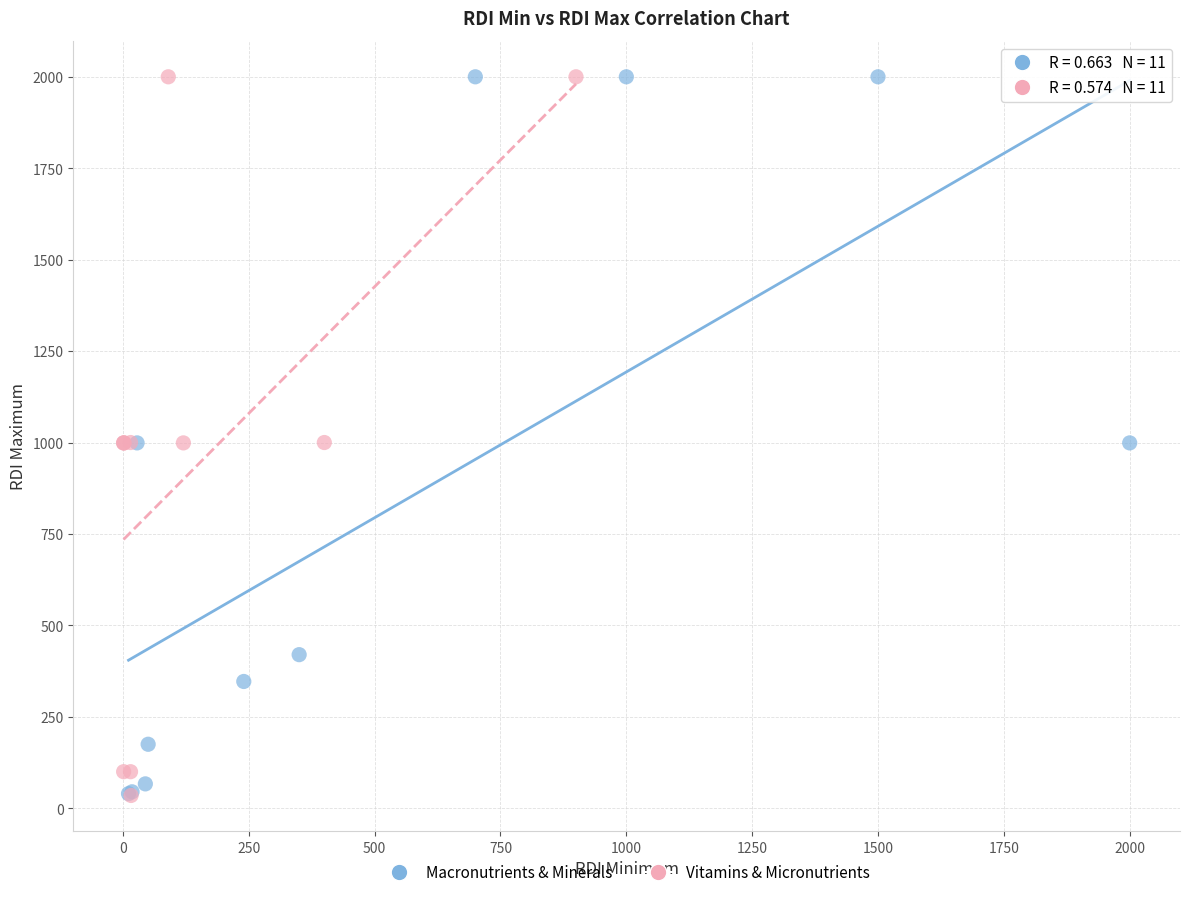

What are all the series names shown in the legend?

Macronutrients & Minerals, Vitamins & Micronutrients